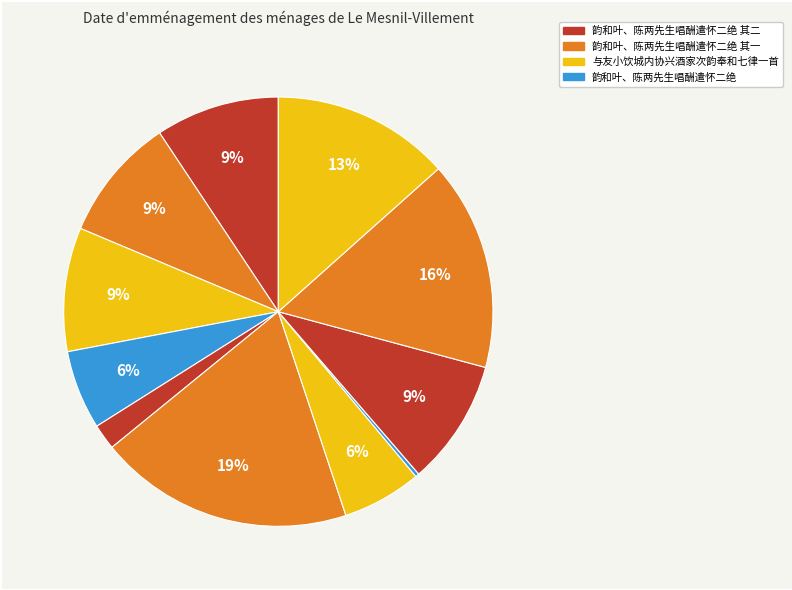

How many slices are in this pie chart?

11